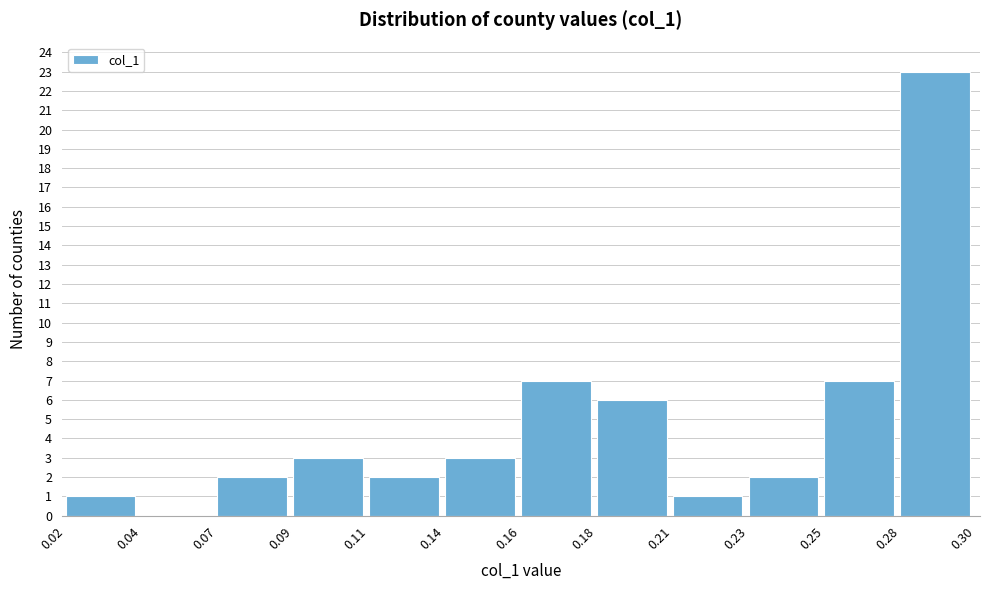

Reading left to right, extract all data points from this chart.

0.02=1	0.04=0	0.07=2	0.09=3	0.11=2	0.14=3	0.16=7	0.18=6	0.21=1	0.23=2	0.25=7	0.28=23